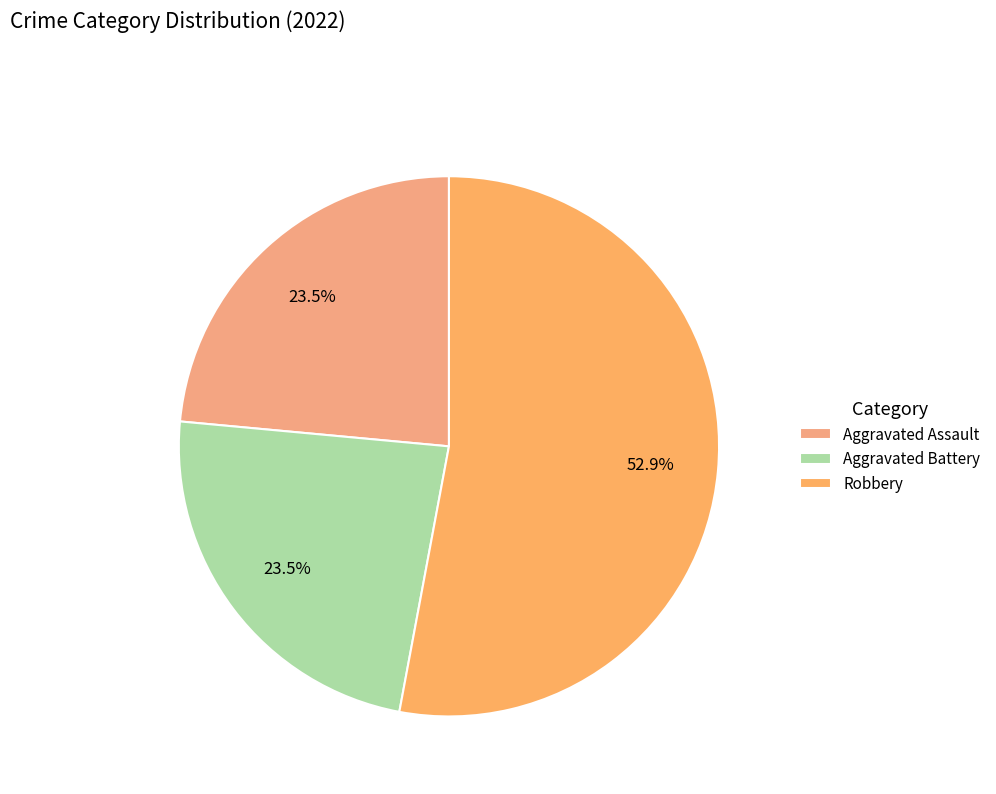

To the nearest percent, what portion does Robbery represent?

53%